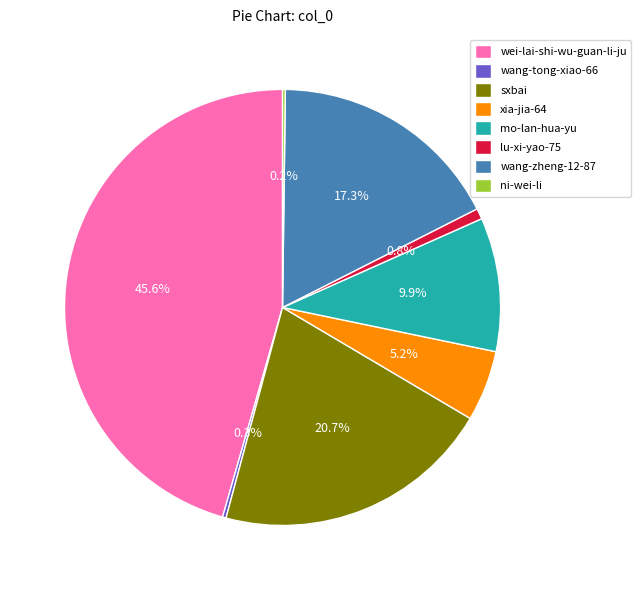

What percentage is the wei-lai-shi-wu-guan-li-ju slice, to the nearest percent?

46%